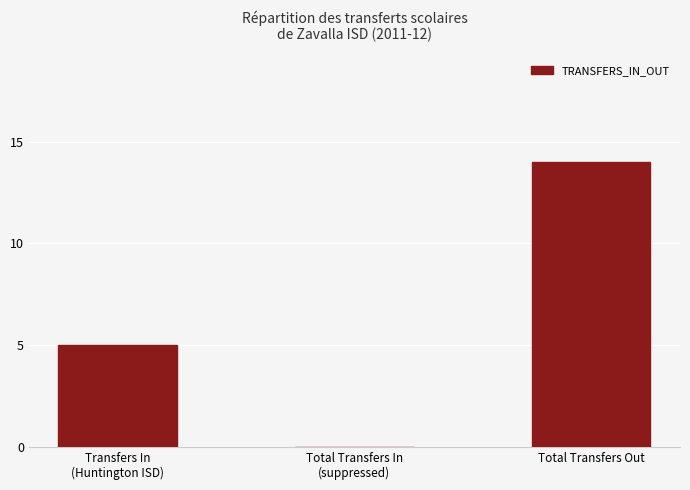

Which category has the highest value across all series?

Total Transfers Out